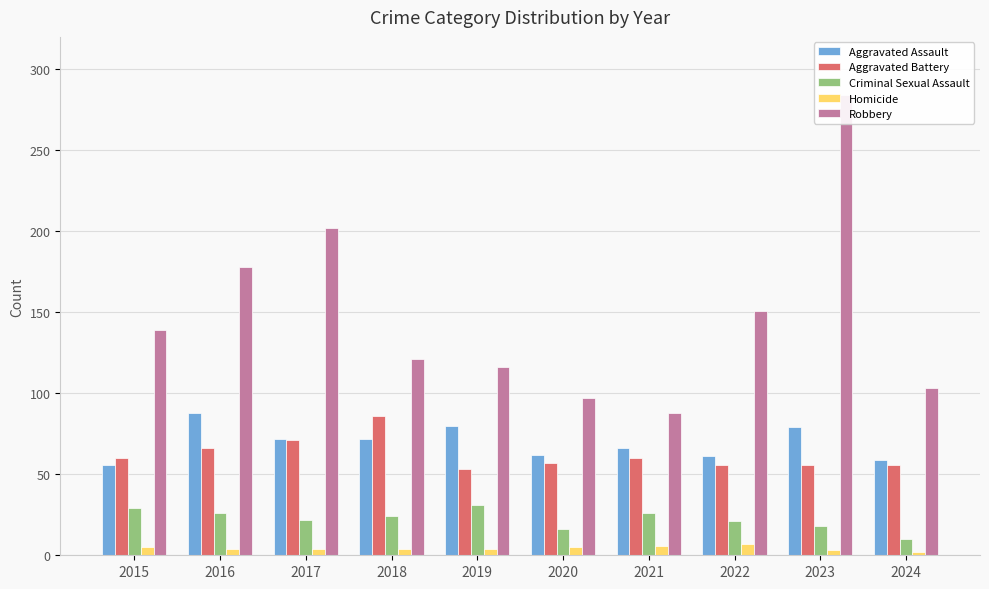

What is the sum of the Aggravated Assault values at 2017 and 2016?

160